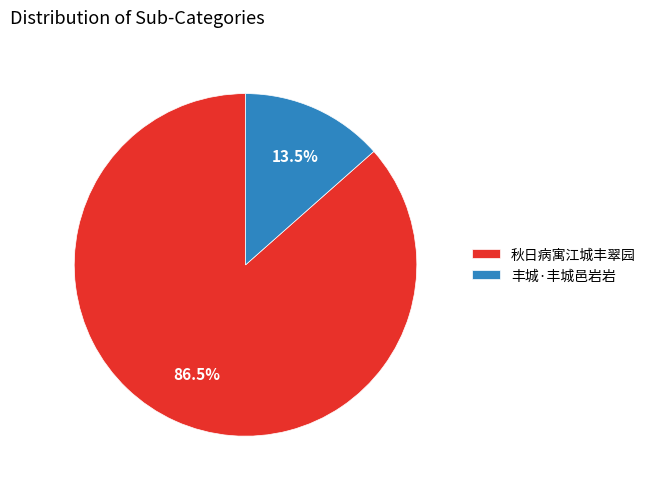

What percentage is NOT represented by 丰城·丰城邑岩岩?

86.5%